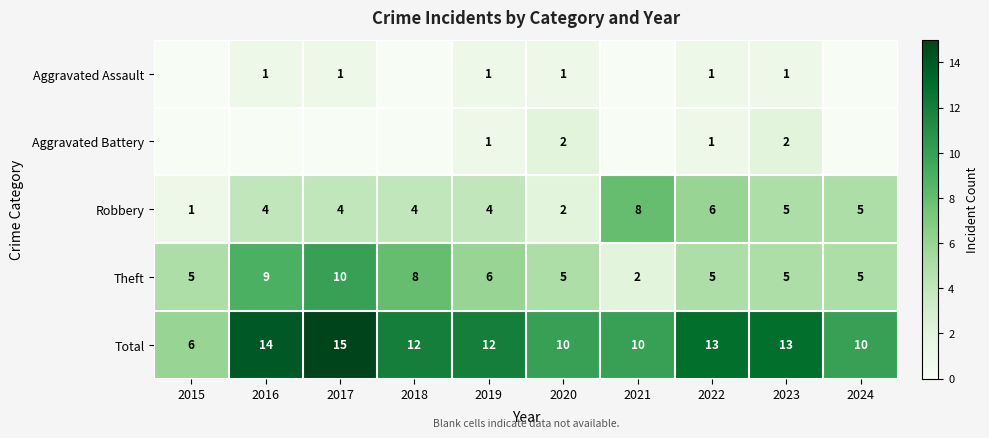

What is the sum of all Theft values?

60